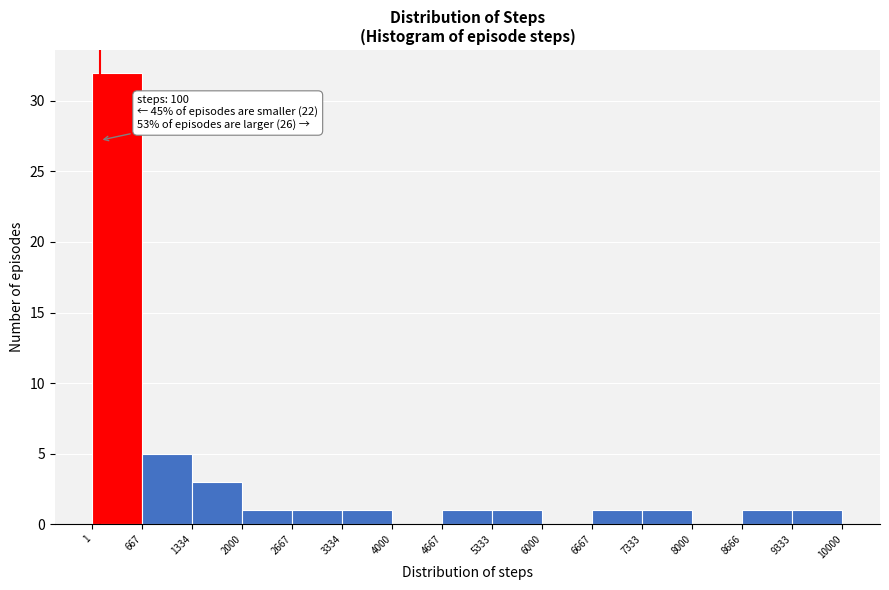

Which range on the x-axis has the tallest bar?

1 to 667